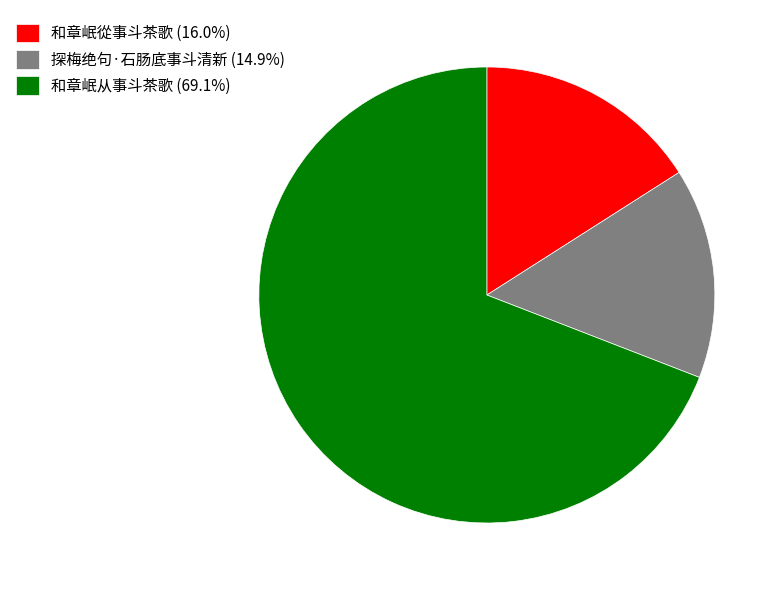

How many slices are in this pie chart?

3